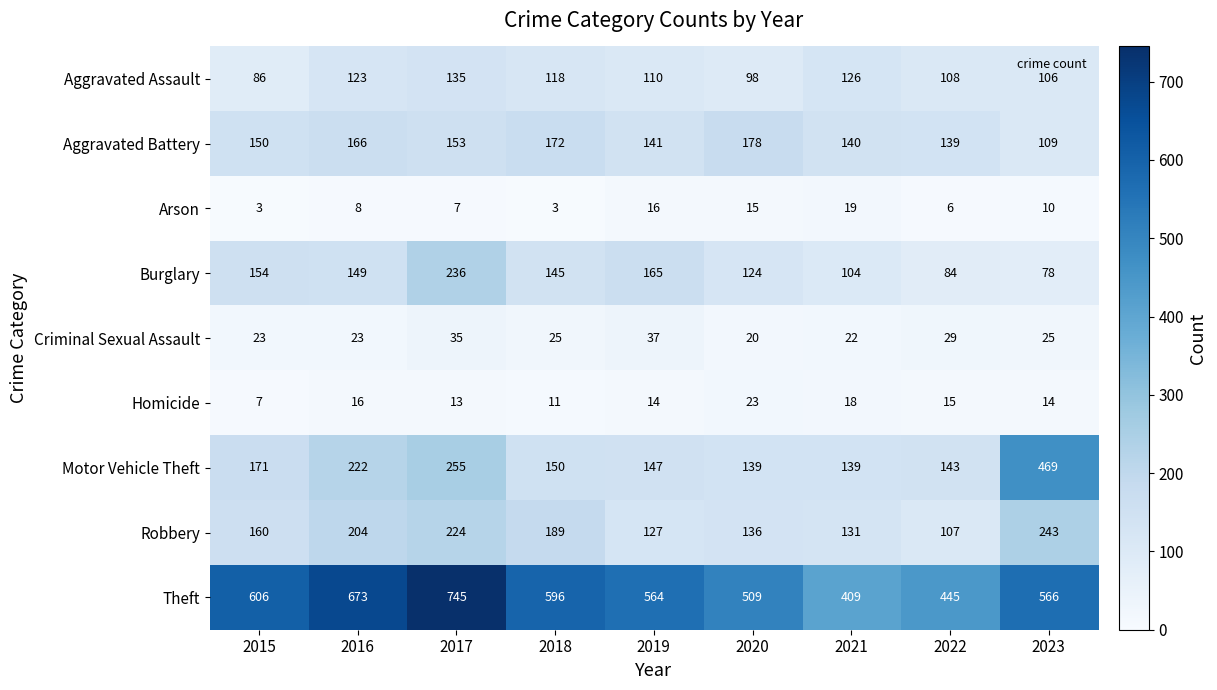

The value of Aggravated Battery at 2022 is 139. True or false?

True